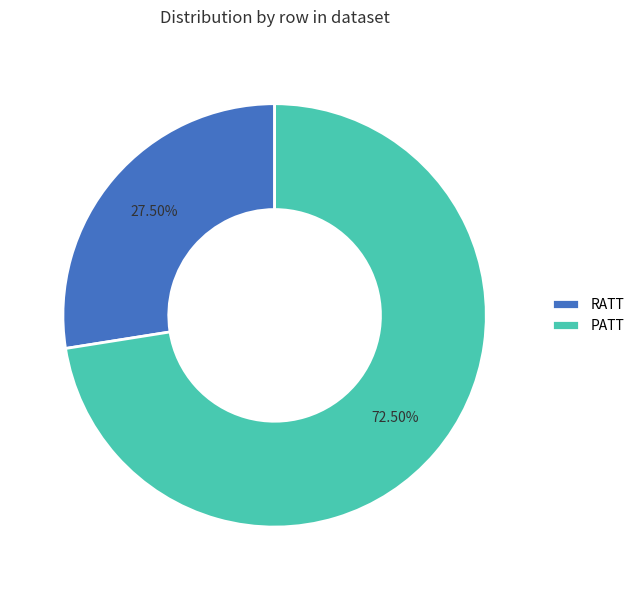

Combined, do RATT and PATT account for over 50%?

Yes